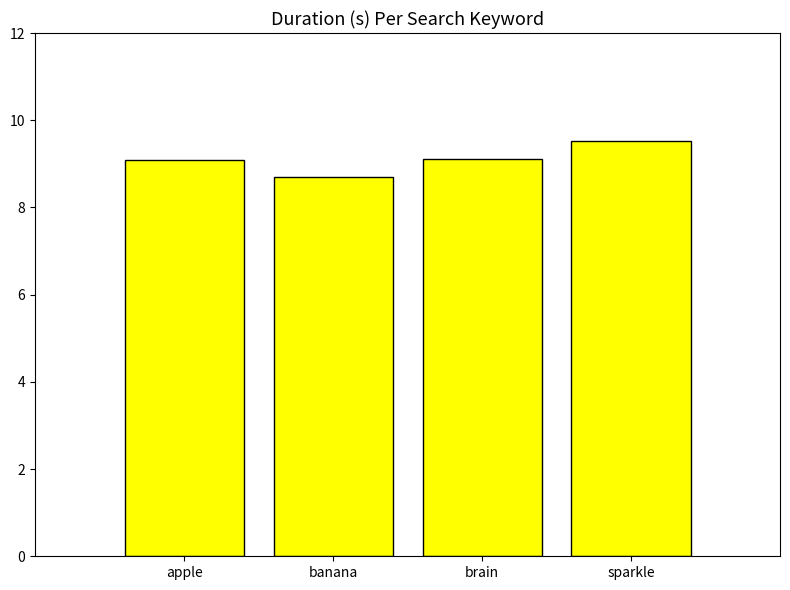

Reading left to right, what are all the values shown in this chart?

9.1	8.7	9.1	9.5